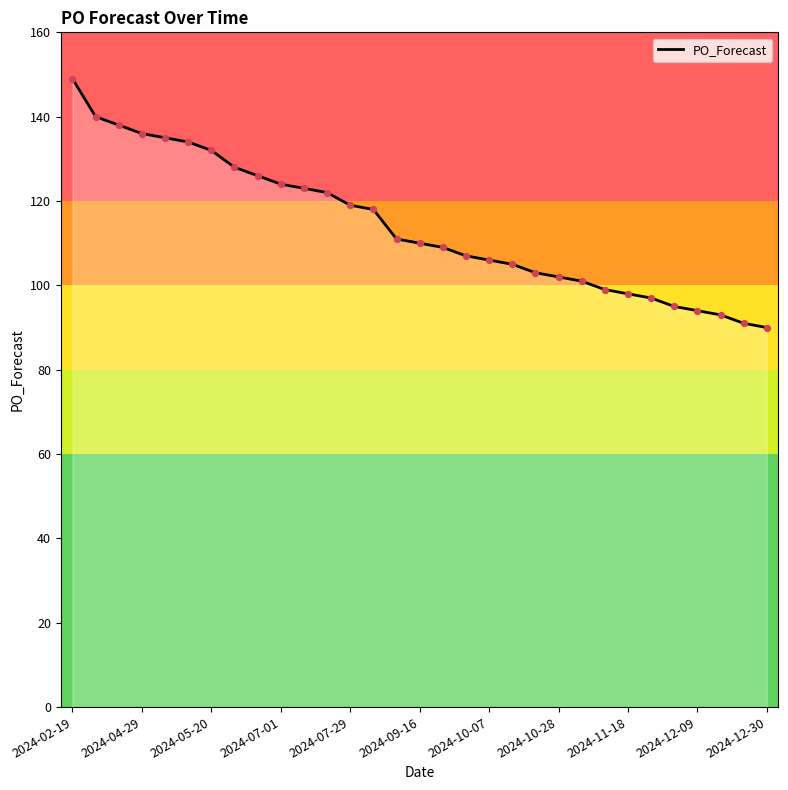

What is the smallest value displayed?

90